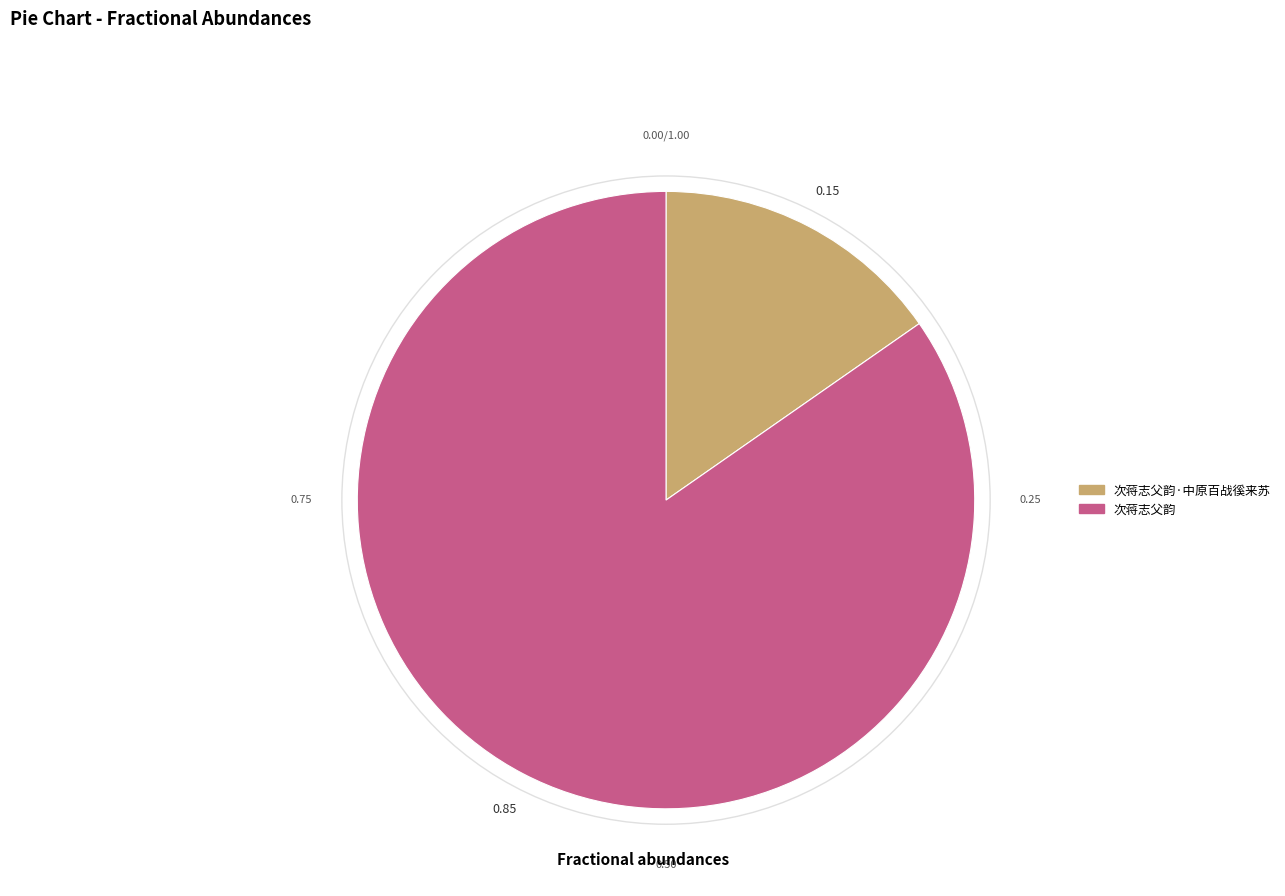

What is the largest slice in the pie chart?

次蒋志父韵